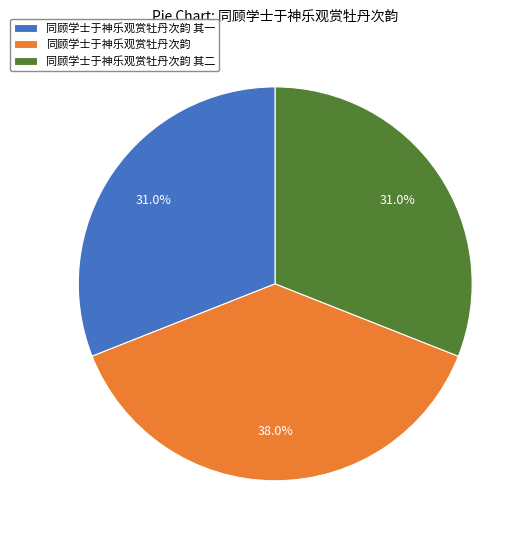

True or false: 同顾学士于神乐观赏牡丹次韵 其一 accounts for 44% of the total.

False